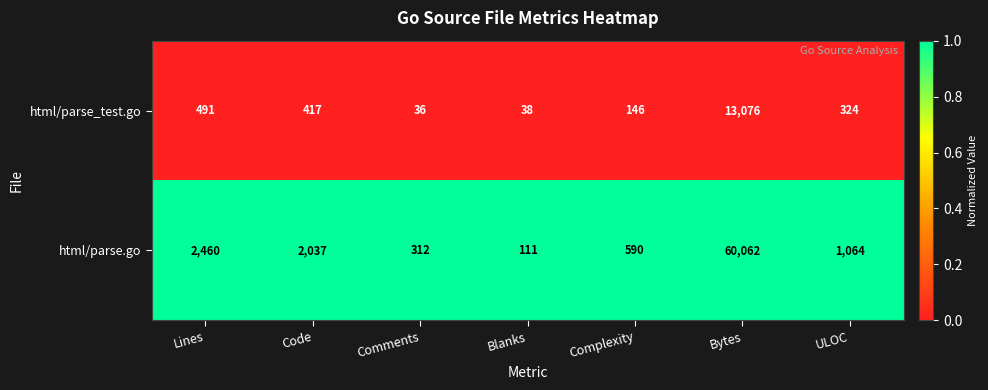

Rank the series at Code from highest to lowest value.

html/parse.go, html/parse_test.go